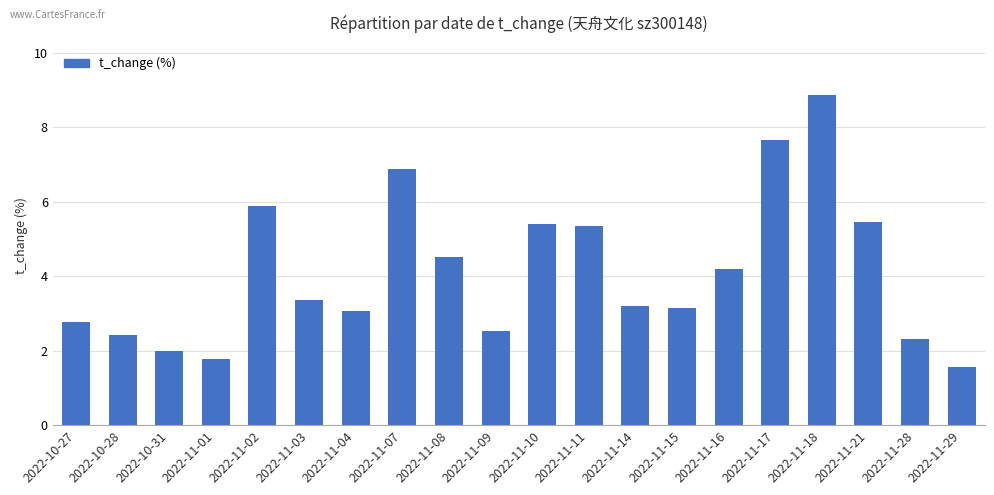

What is the sum of the values at 2022-11-10 and 2022-11-08?

9.9